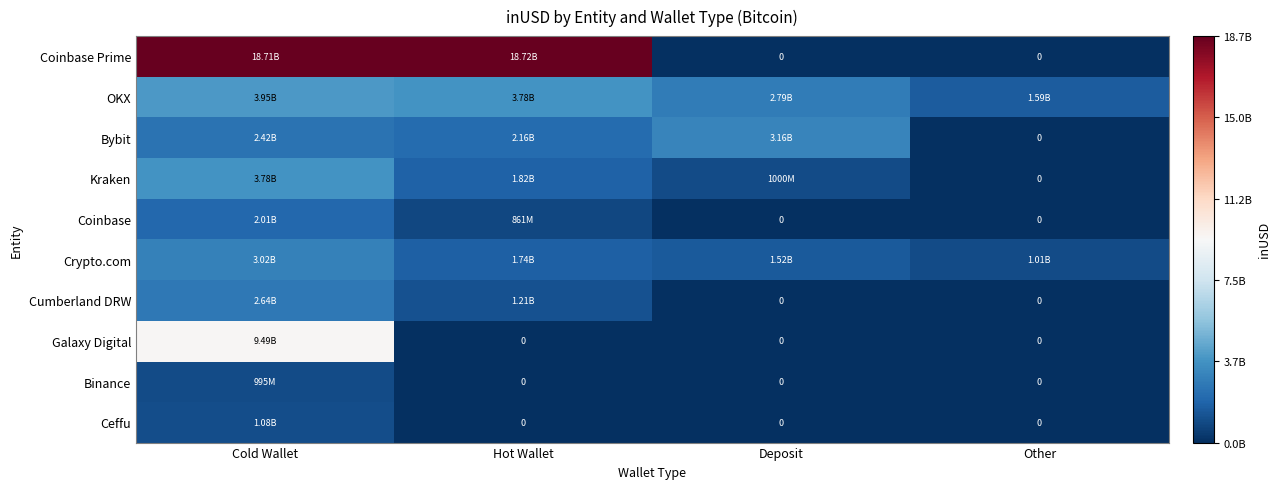

At which category is the sum across all series the highest?

Cold Wallet